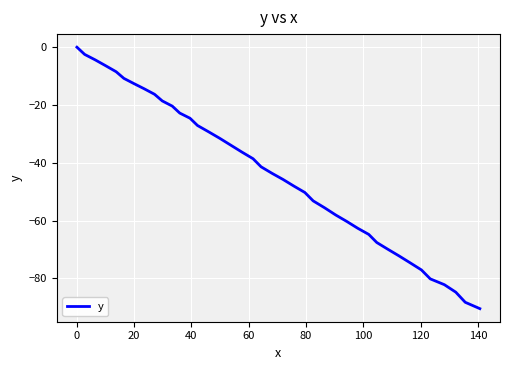

What is the minimum value shown in the chart?

-90.5